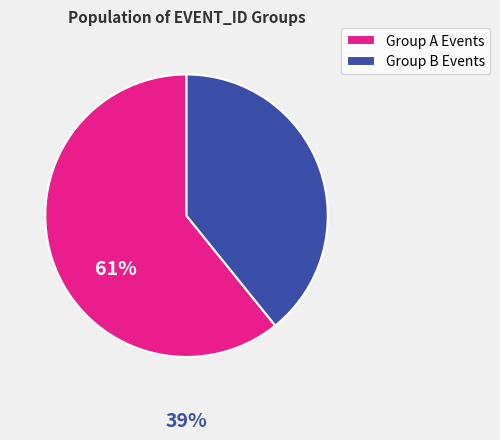

Is it true that Group A Events is 61% of the pie?

True